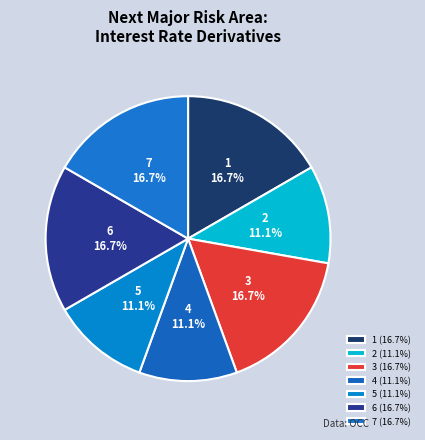

Is it true that 1 is 11% of the pie?

False